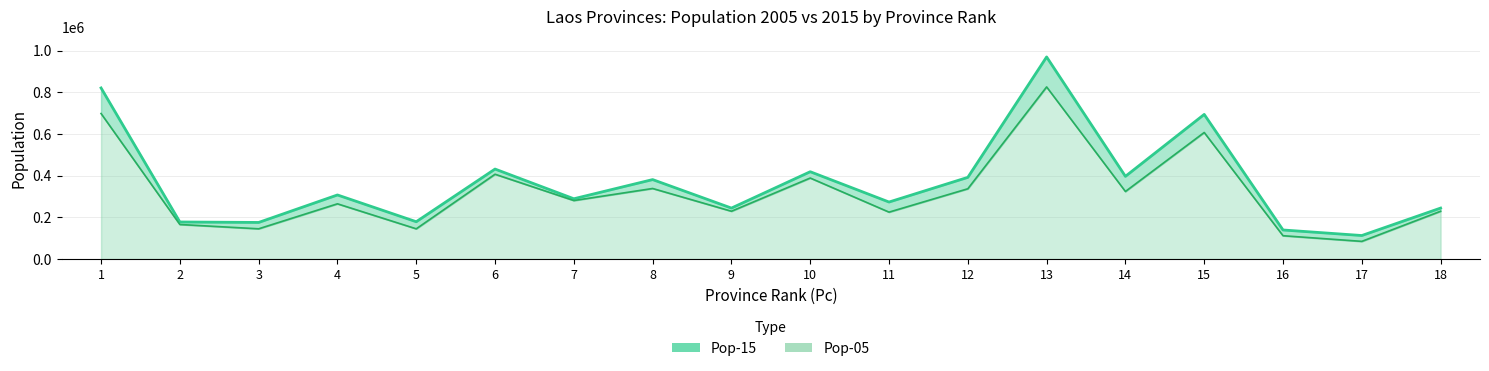

What is the value of the Pop-05 point at the 5th from the left?

145216